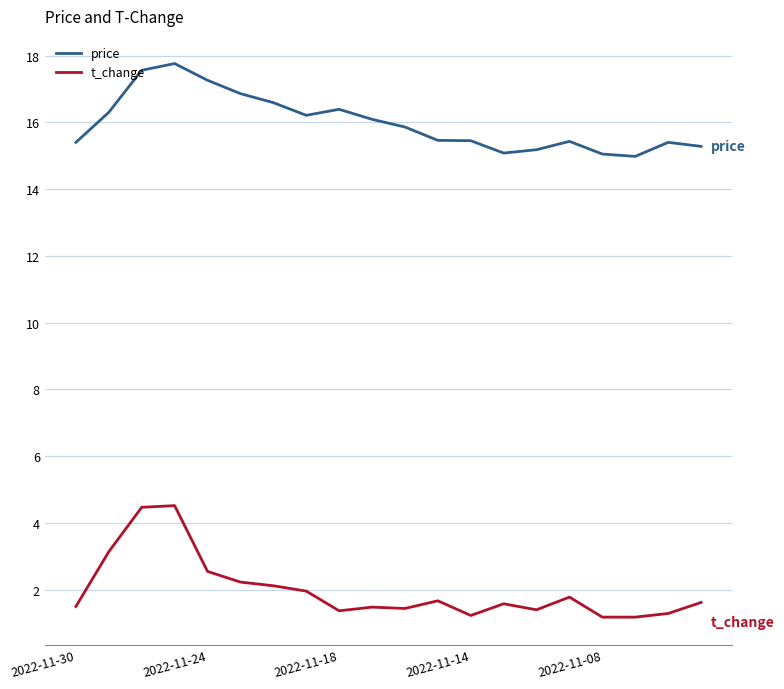

True or false: price and t_change cross at least once.

False